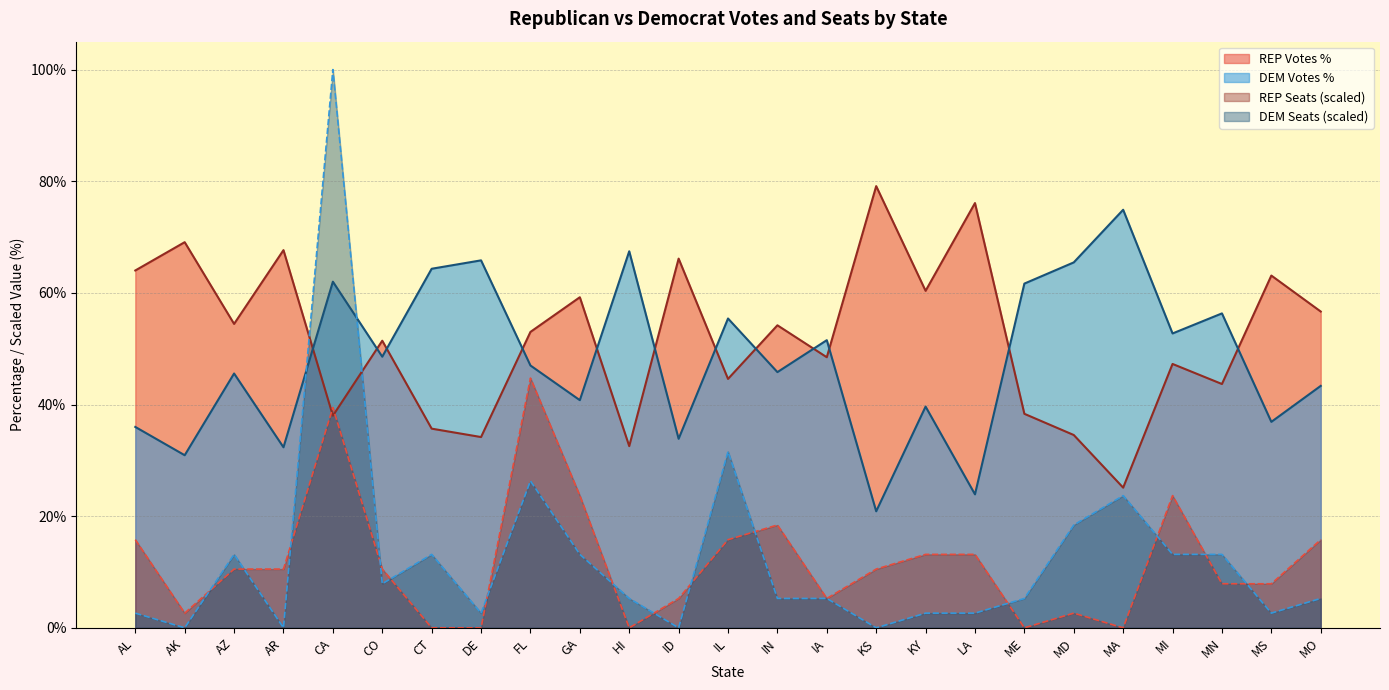

Where does the DEM Seats series first go above 5?

AZ